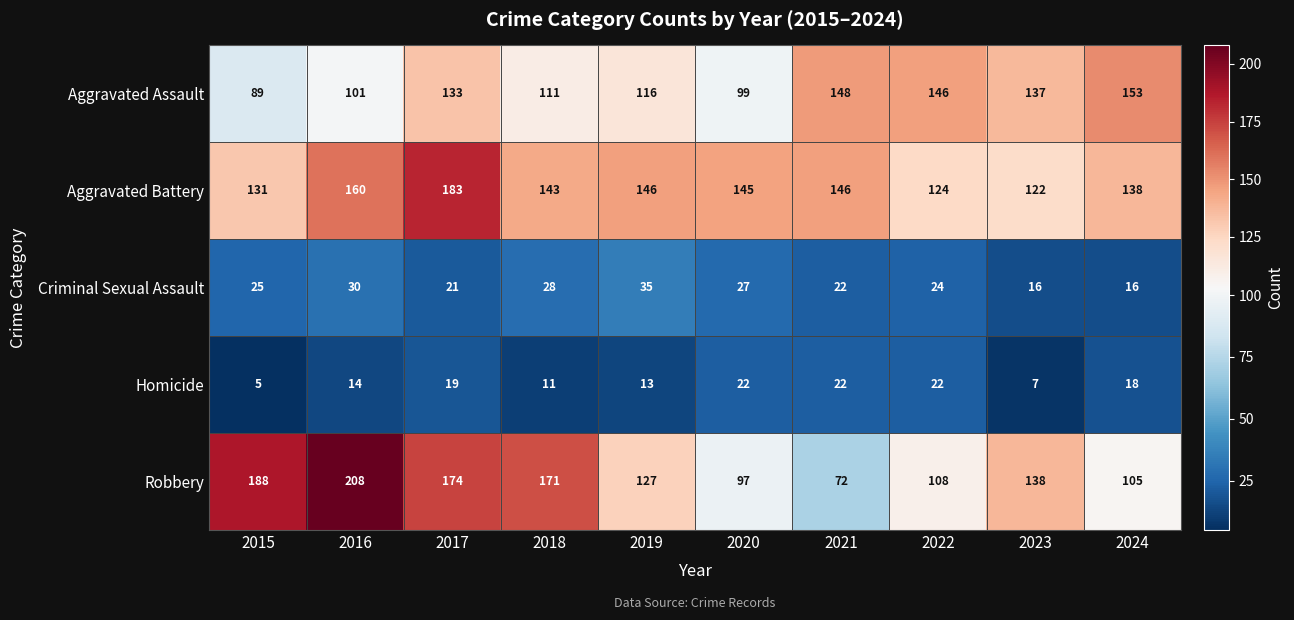

The Aggravated Battery series shows 146 at 2019. True or false?

True